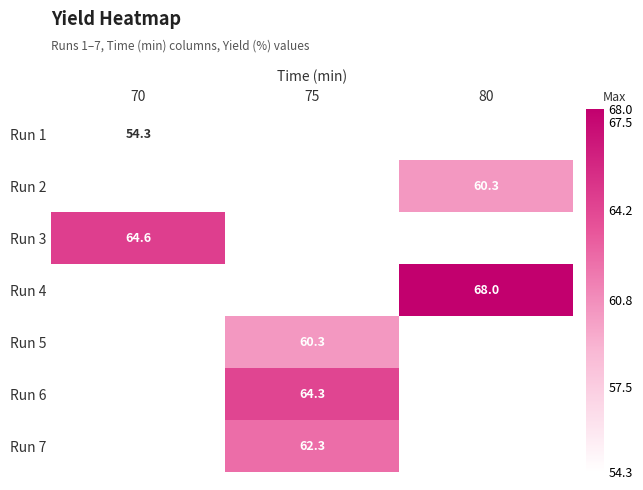

Which label corresponds to the smallest value in the chart?

70